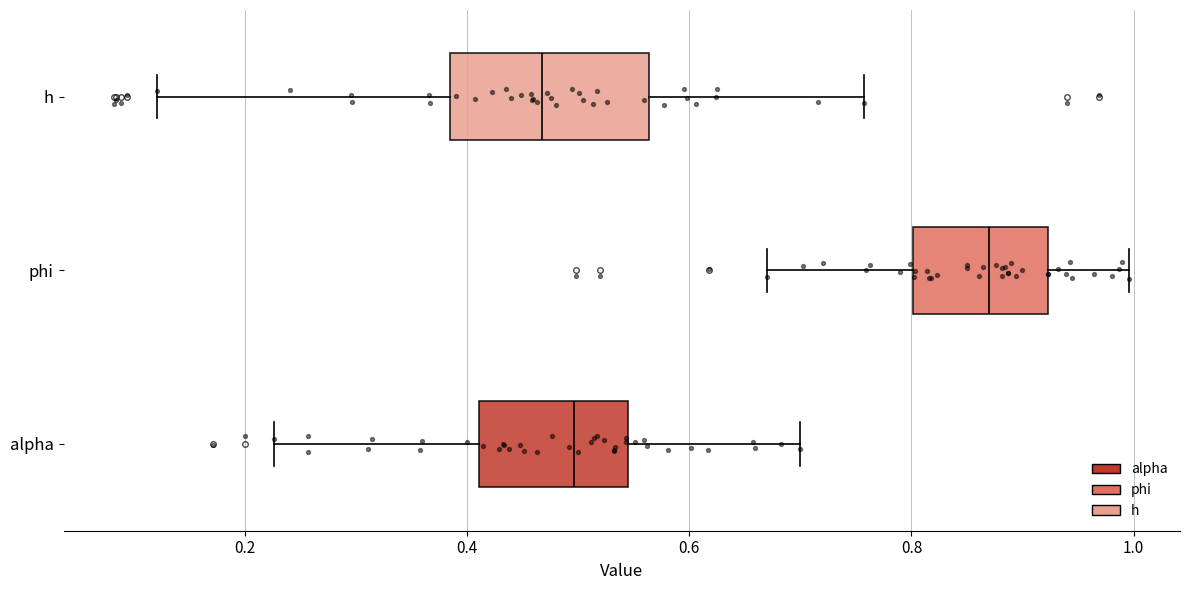

Comparing the boxes themselves (not the whiskers), which one is the widest?

h